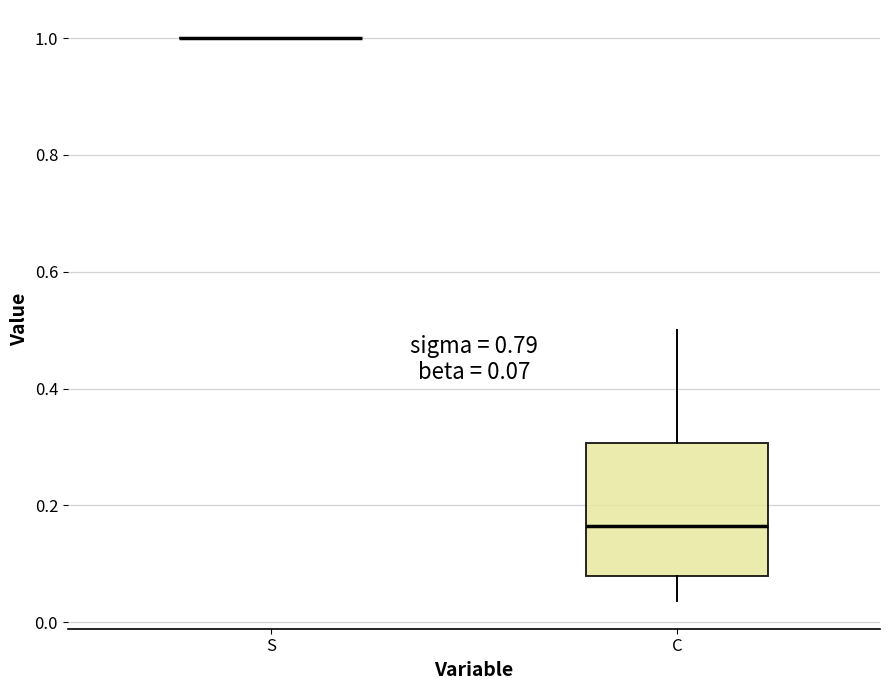

Comparing the boxes themselves (not the whiskers), which one is the tallest?

C